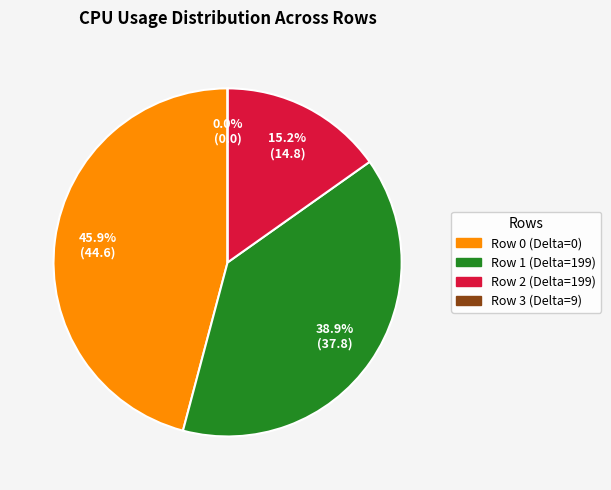

Do Row 2 (Delta=199) and Row 0 (Delta=0) together represent more than half of the pie?

Yes